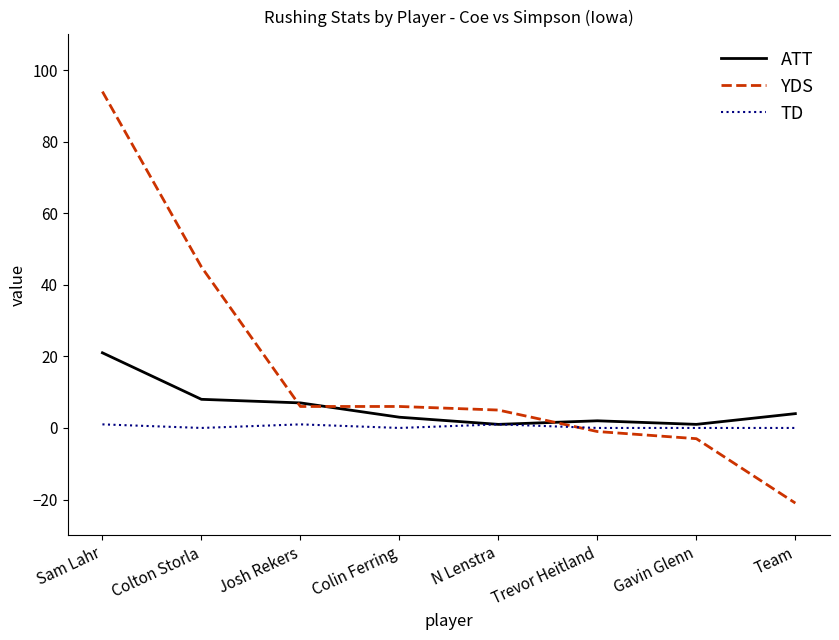

What is the total value across all series at Sam Lahr?

116